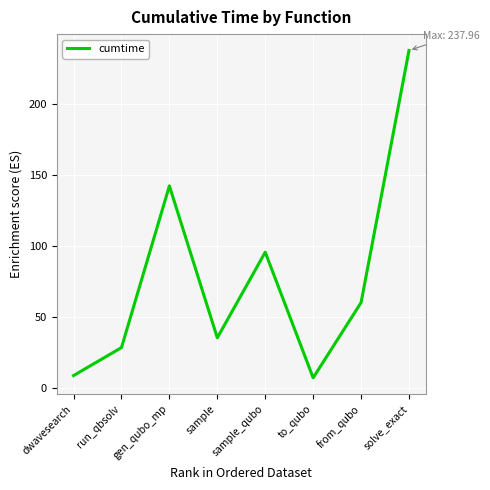

Which category has the highest value across all series?

solve_exact